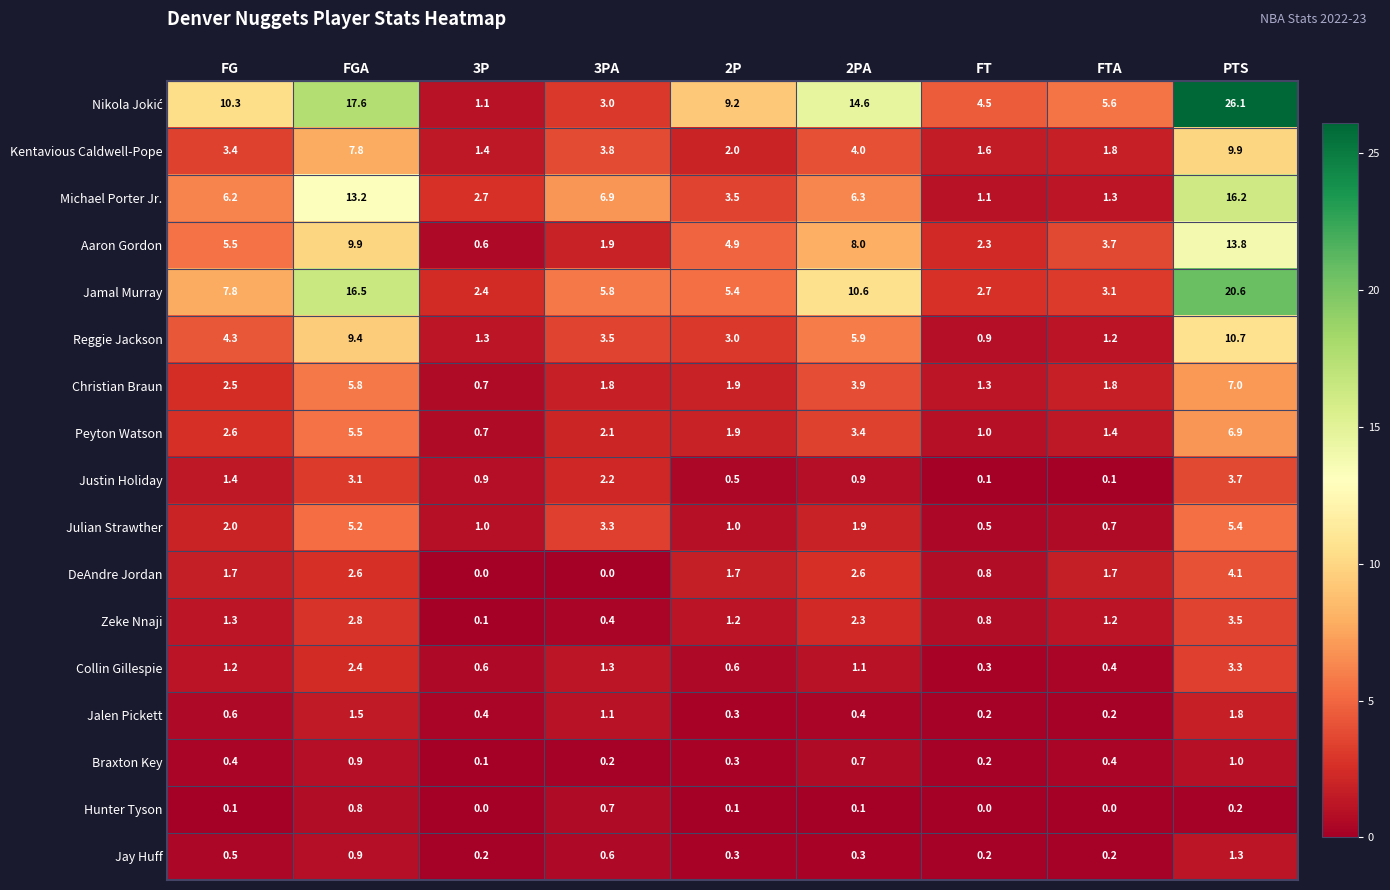

What value does the Jay Huff series have at 2PA?

0.3